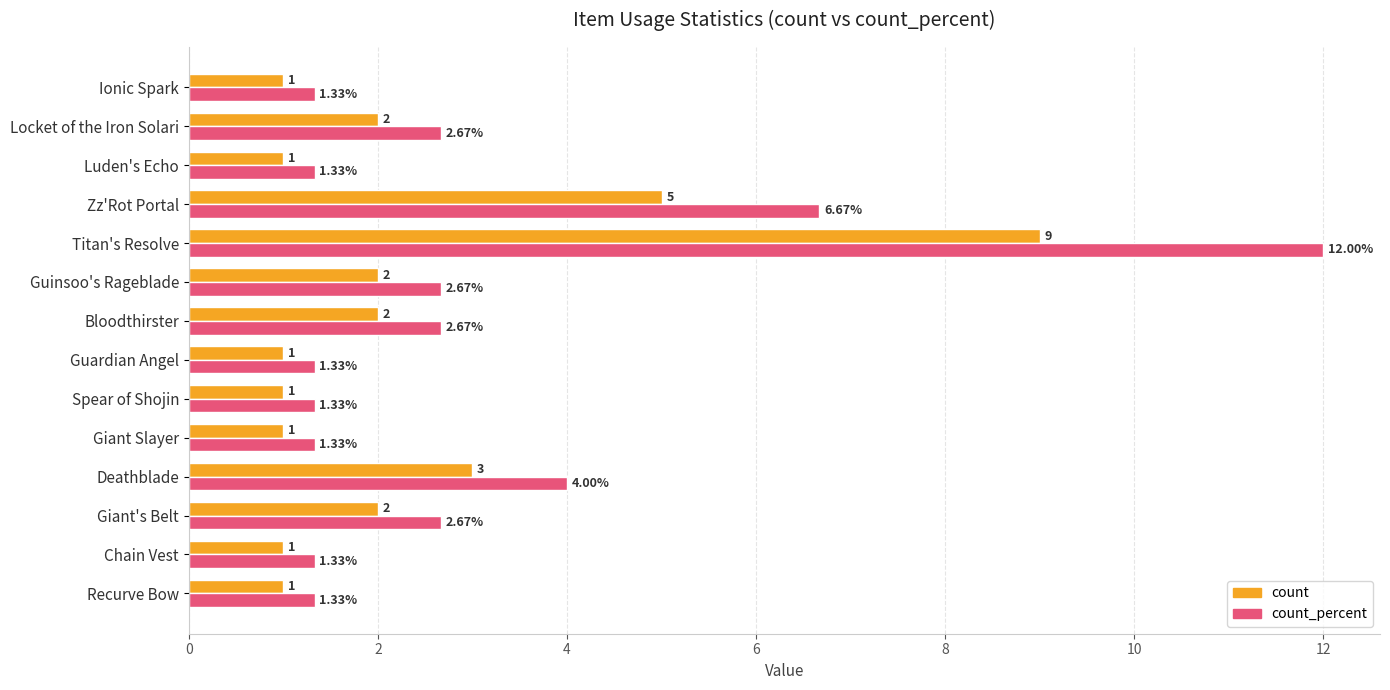

At how many categories does at least one series exceed 2?

7